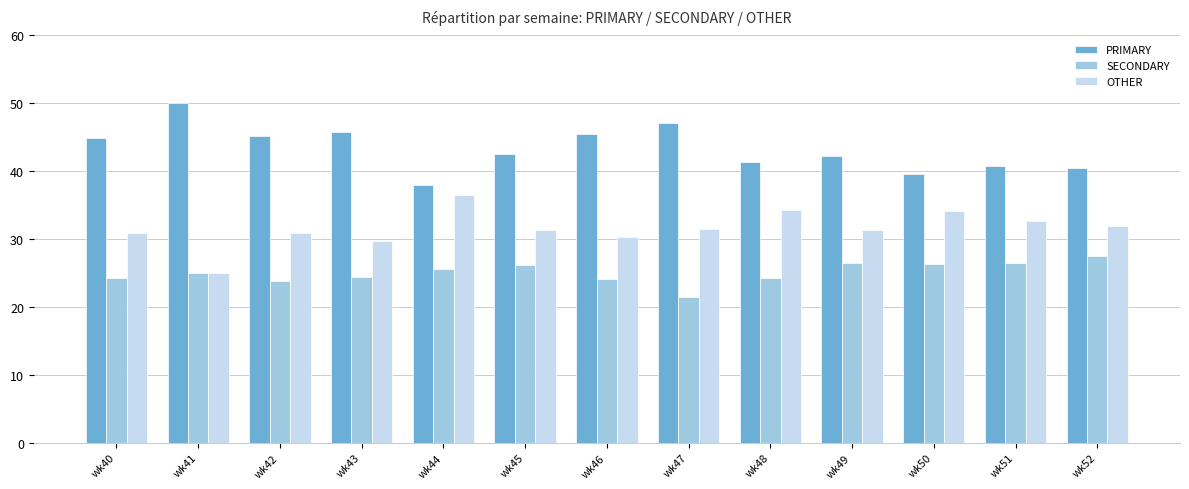

Which series has the largest total across all categories?

PRIMARY